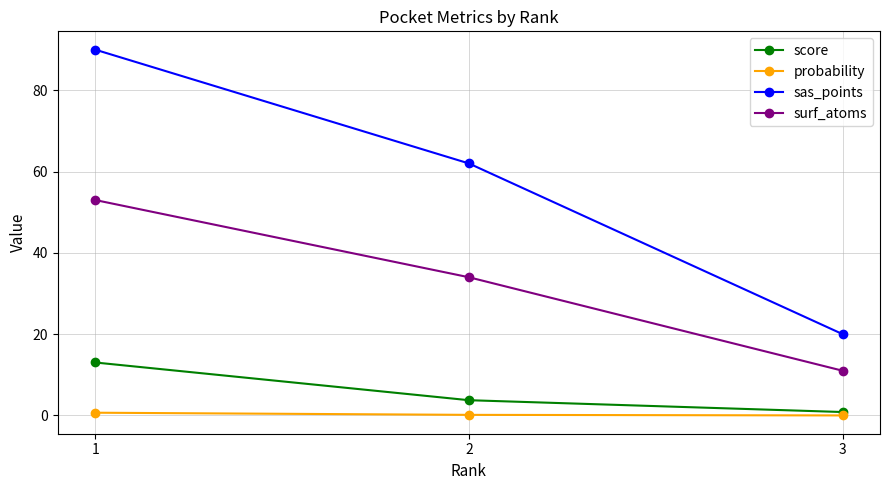

Count the surf_atoms values in the range 11 to 53.

3